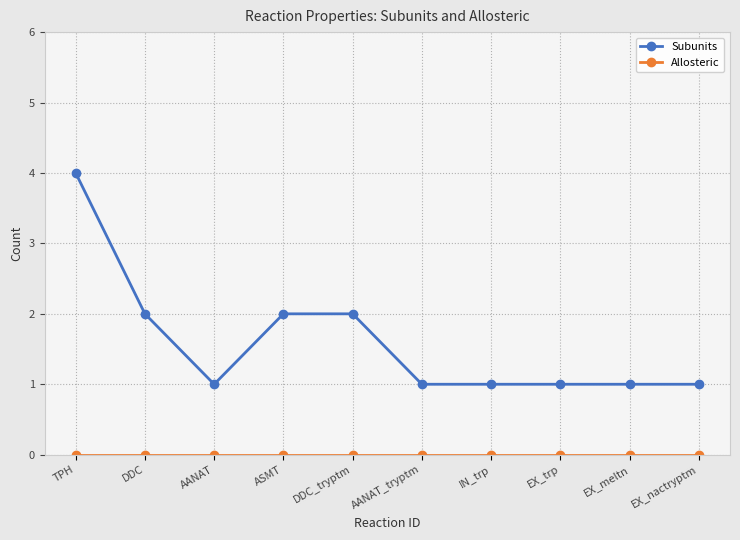

What is the maximum value shown in the chart?

4